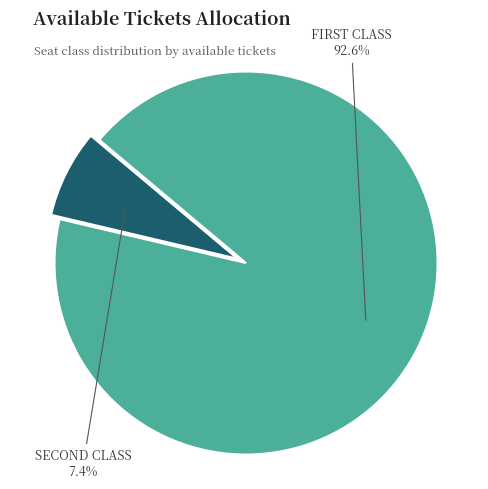

To the nearest percent, what is the difference between the largest and smallest slice percentages?

85%